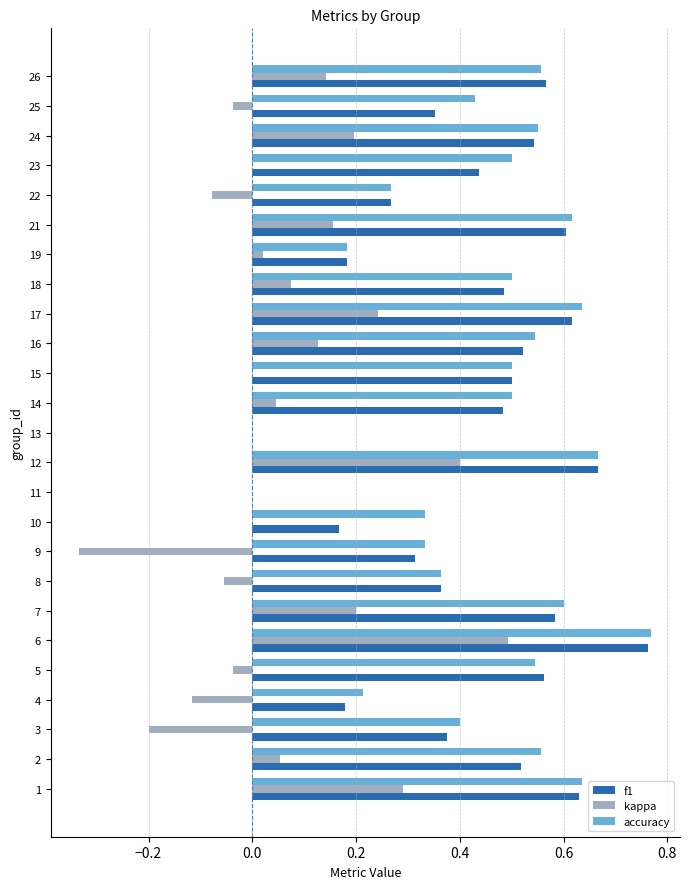

Is it true that f1 equals 1.1 at 1?

False